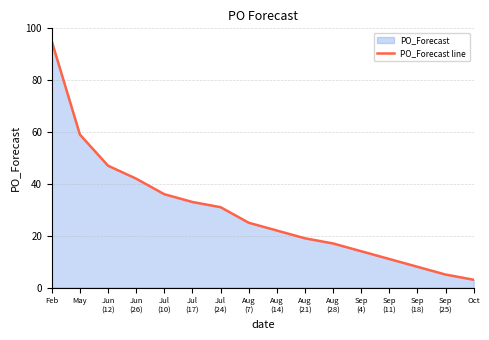

The chart shows a value of 25 at Aug
(7). True or false?

True